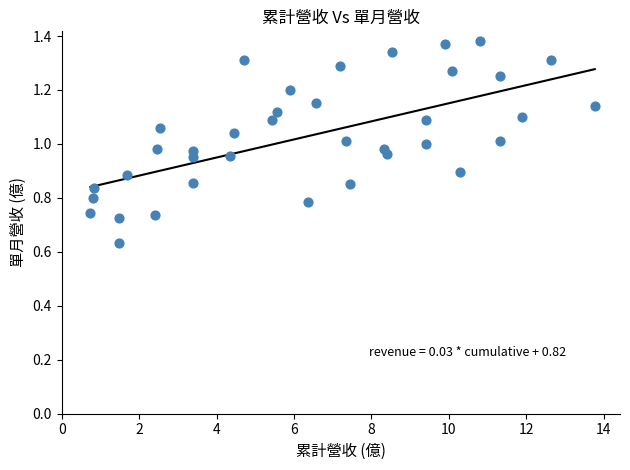

What is the range of X values (max minus min)?

13.0